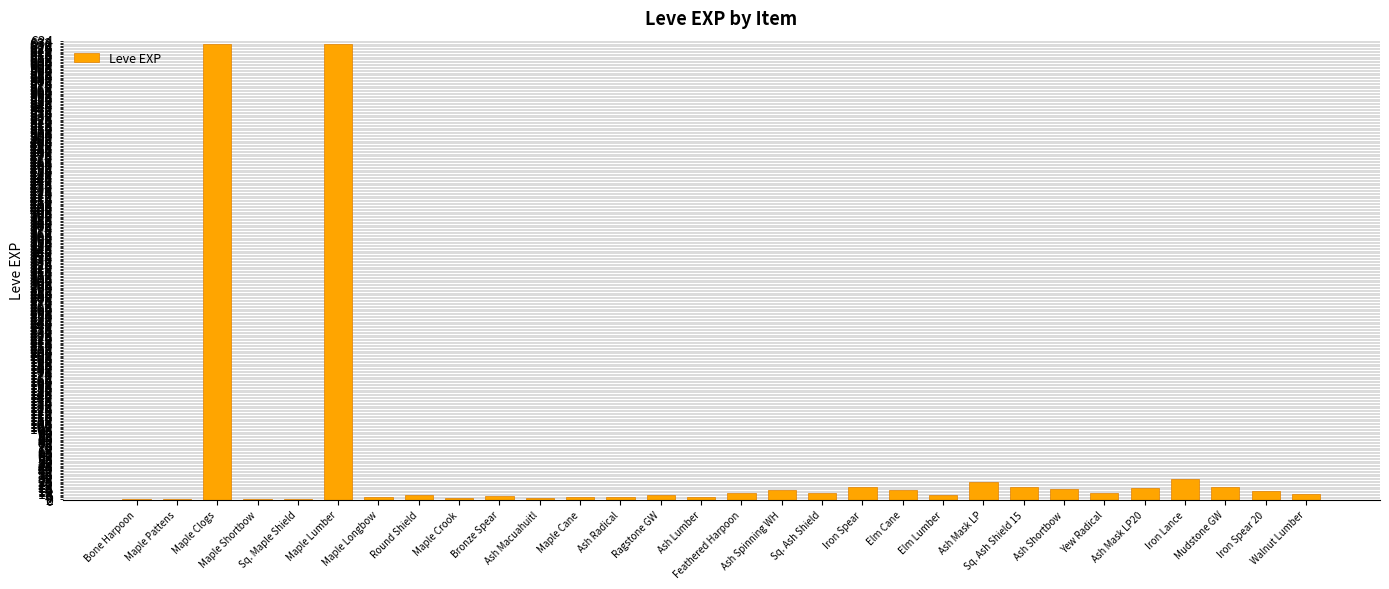

What is the greatest value displayed?

630